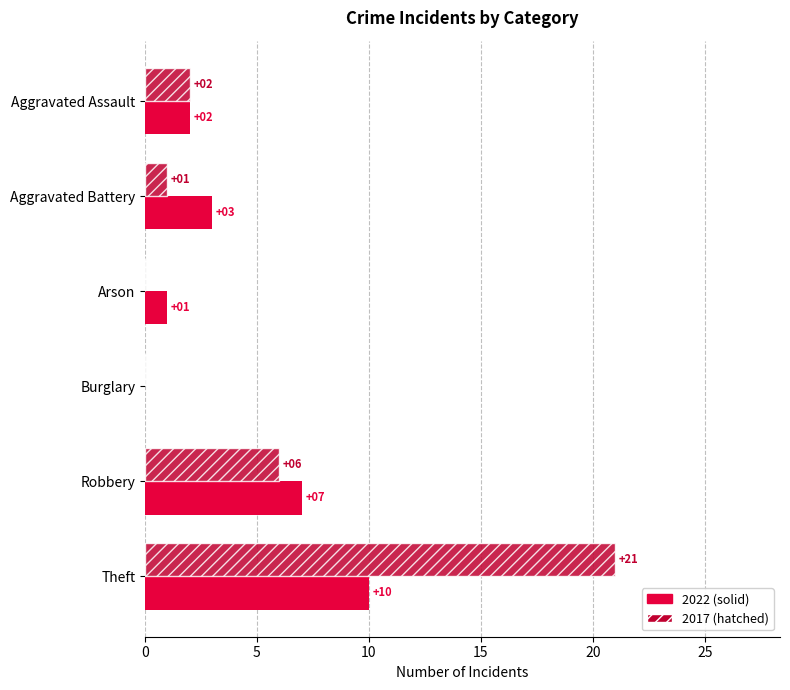

Which label corresponds to the largest value in the chart?

Theft